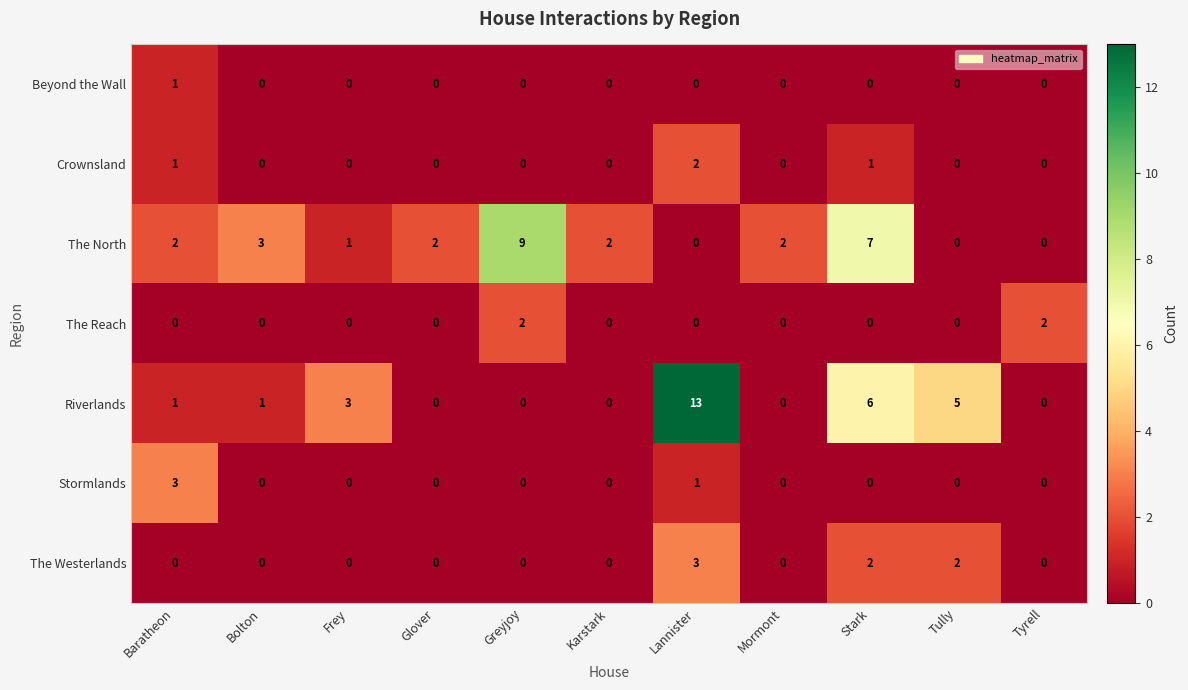

What is the maximum value shown in the chart?

13